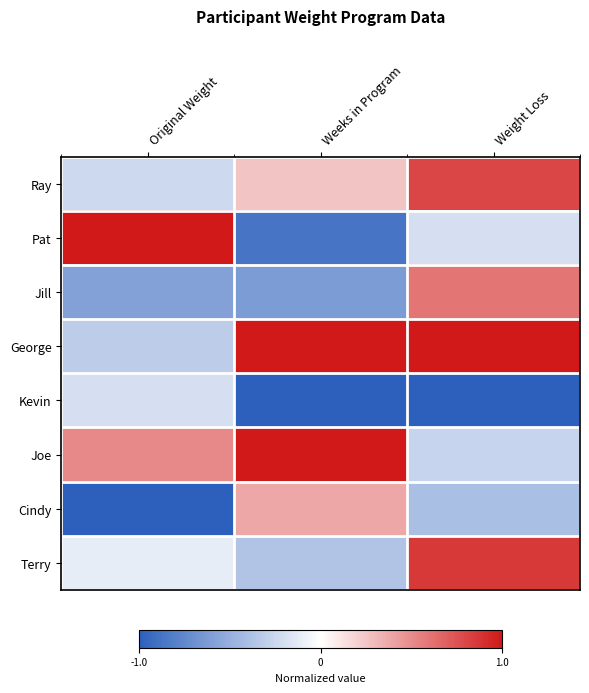

What is the minimum value shown in the chart?

-1.0